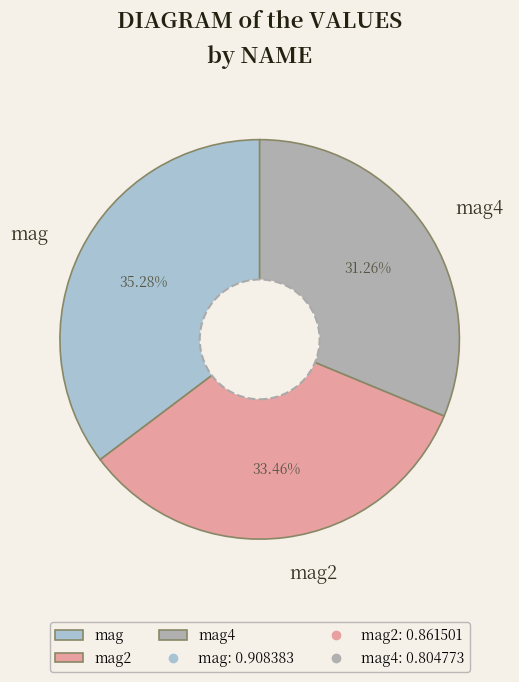

Which category has the biggest portion of the pie?

mag